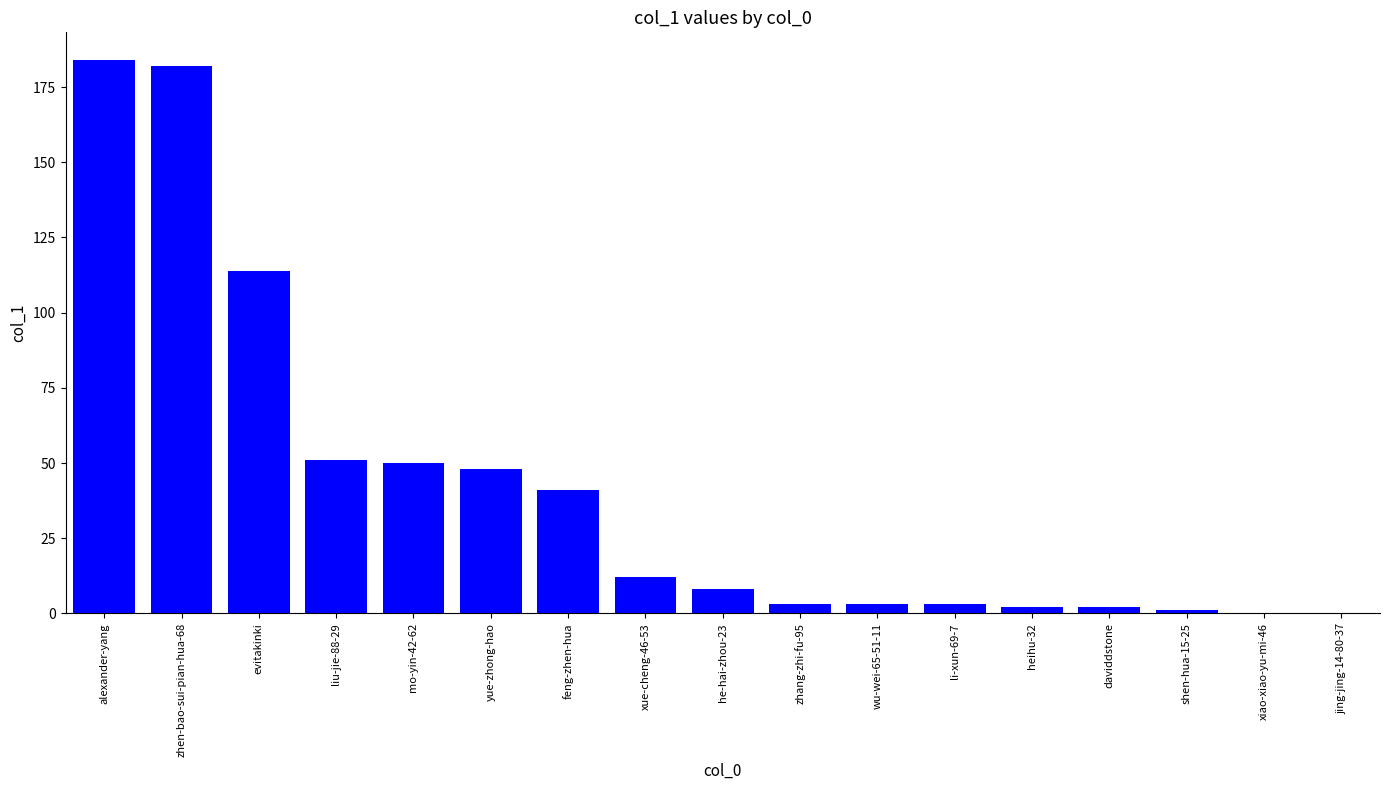

True or false: the data shows 41 at feng-zhen-hua.

True